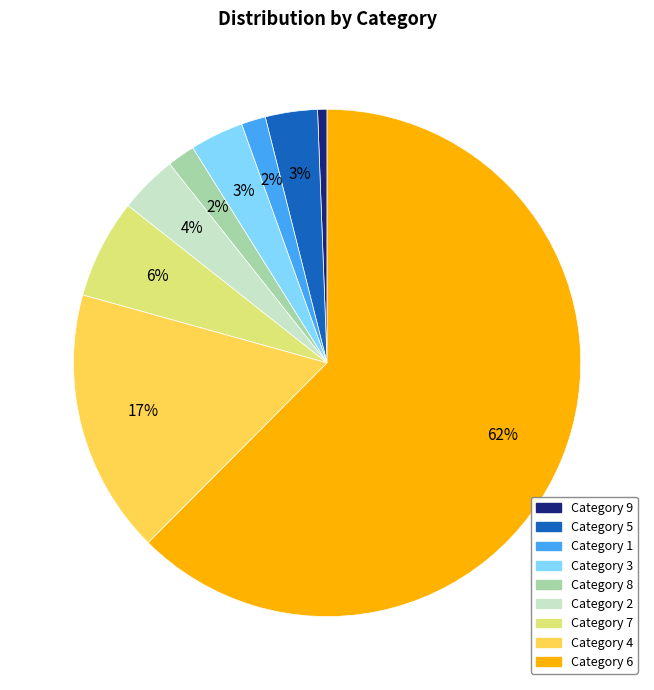

Is there a majority slice in this chart?

Yes